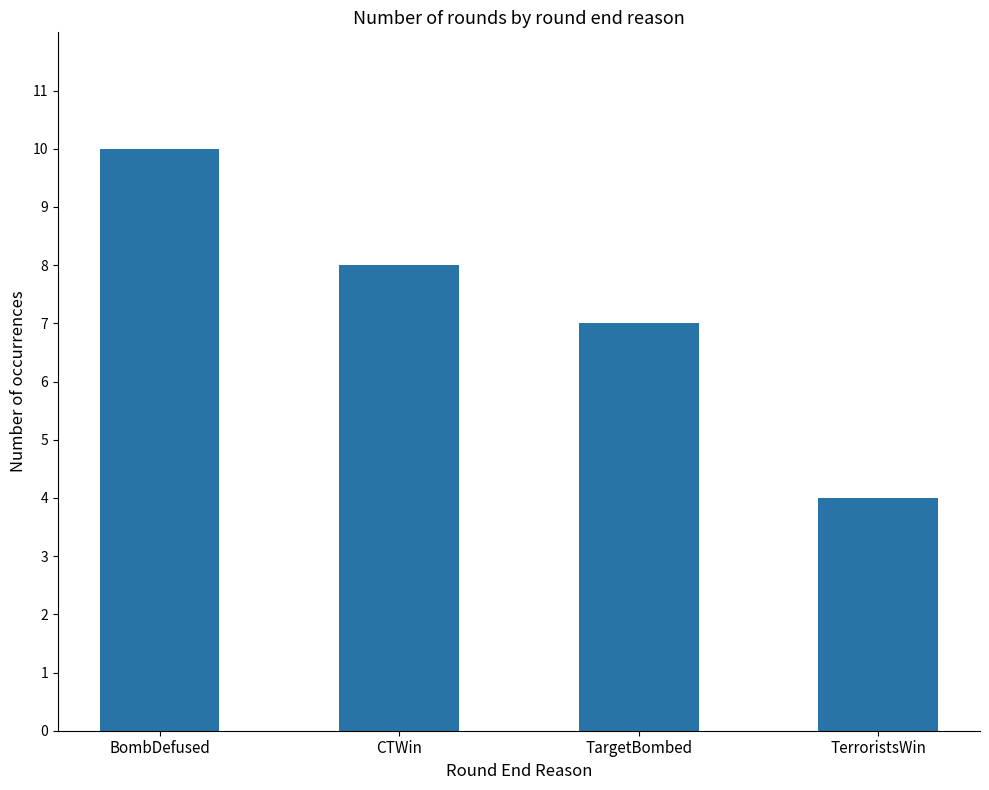

How many values are below 8?

2